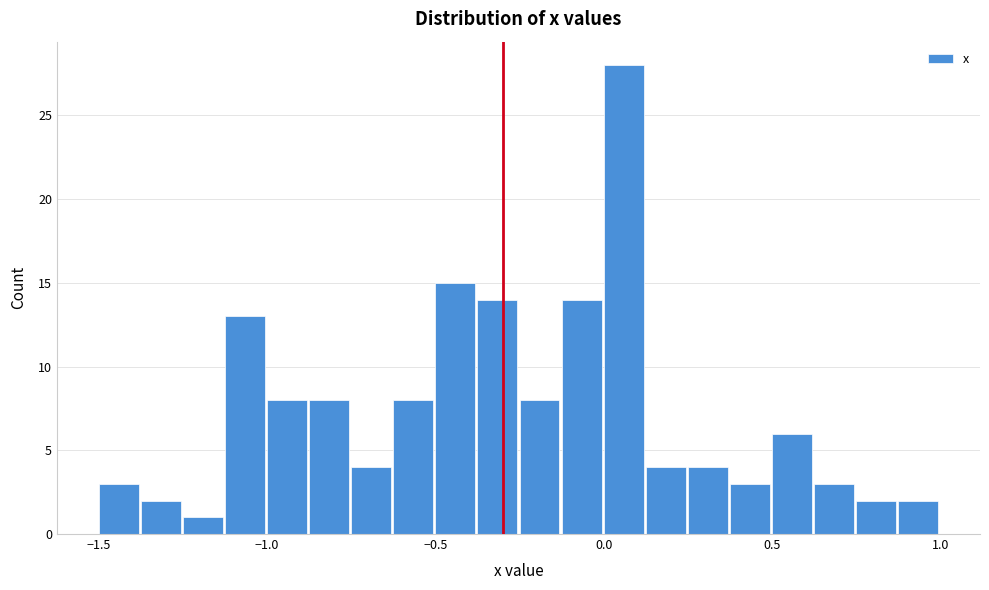

Around what value on the x-axis is the tallest bar? Give the approximate position of its centre, as read against the axis.

0.05